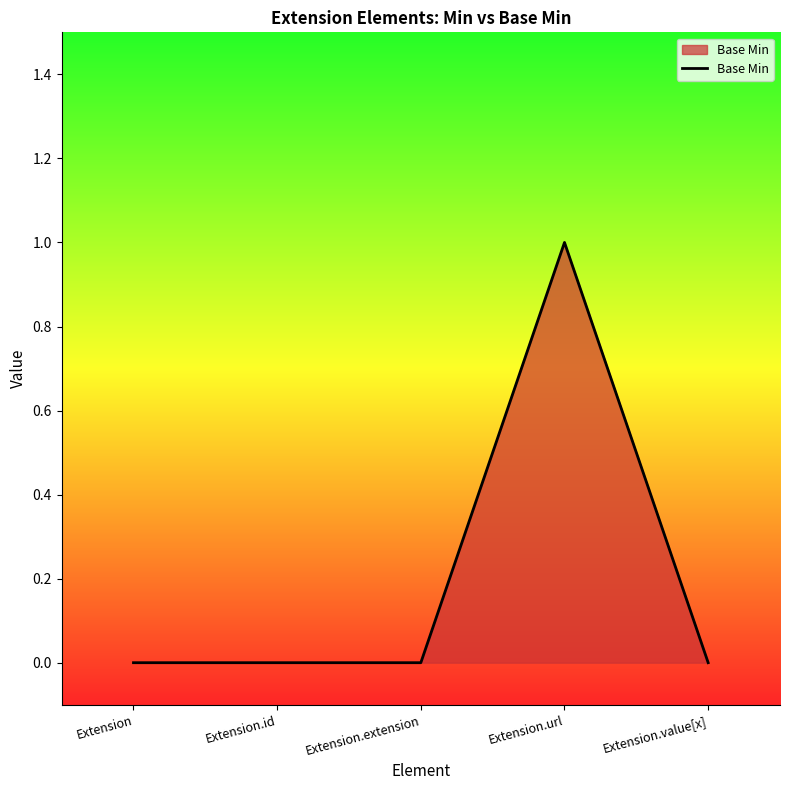

At which category does the chart reach its peak across all series?

Extension.url